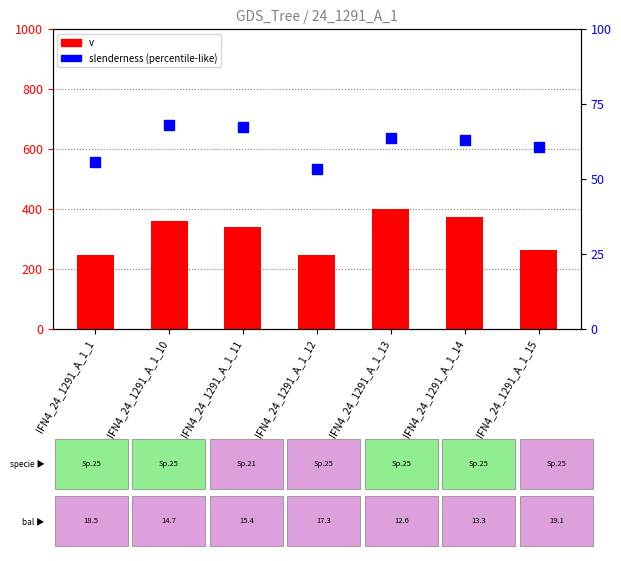

What are all the series names shown in the legend?

v, slenderness